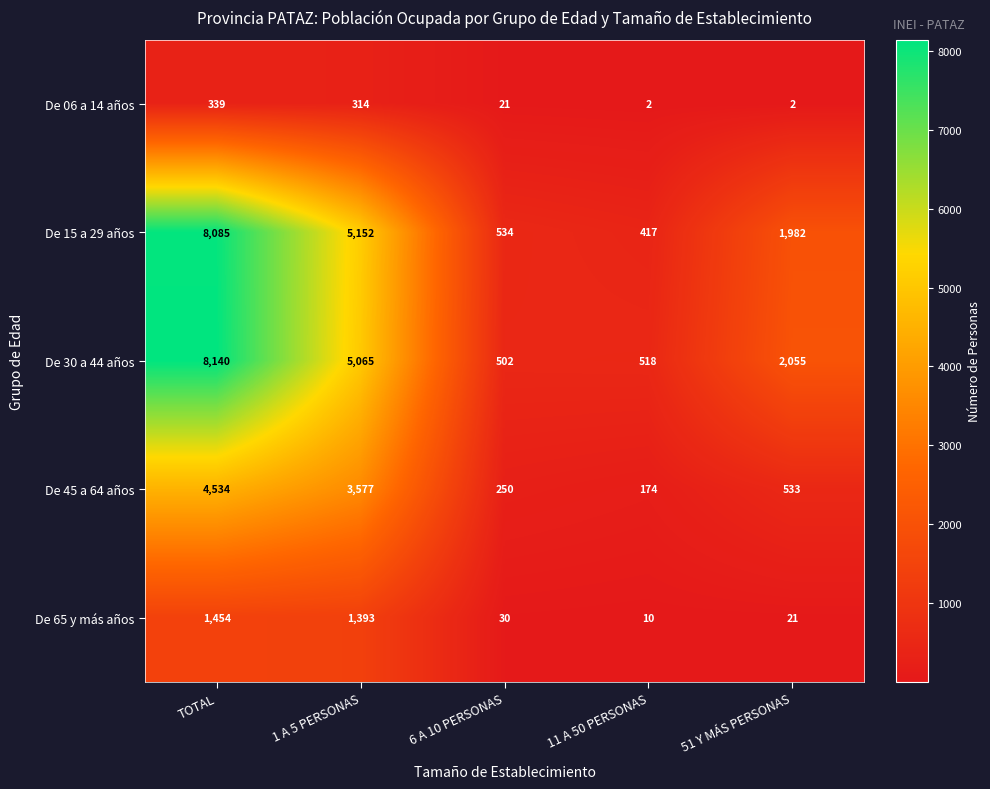

Reading left to right, transcribe all the data shown in this chart.

De 06 a 14 años: 339	314	21	2	2
De 15 a 29 años: 8085	5152	534	417	1982
De 30 a 44 años: 8140	5065	502	518	2055
De 45 a 64 años: 4534	3577	250	174	533
De 65 y más años: 1454	1393	30	10	21